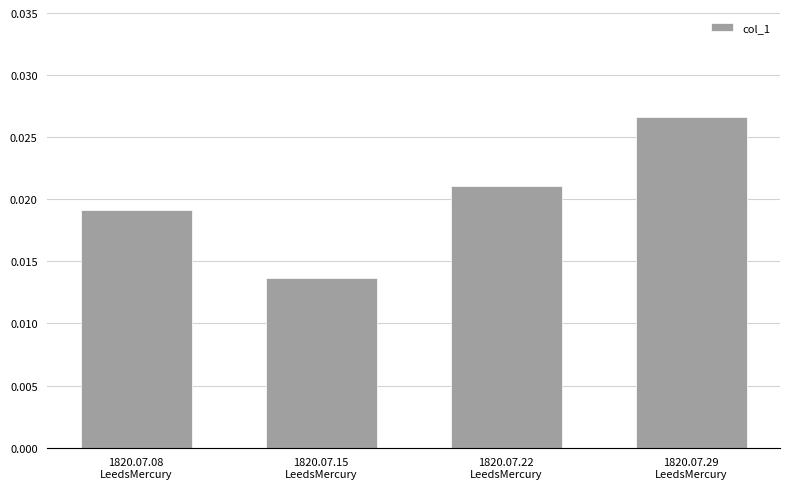

What position from the left is 1820.07.29
LeedsMercury?

4